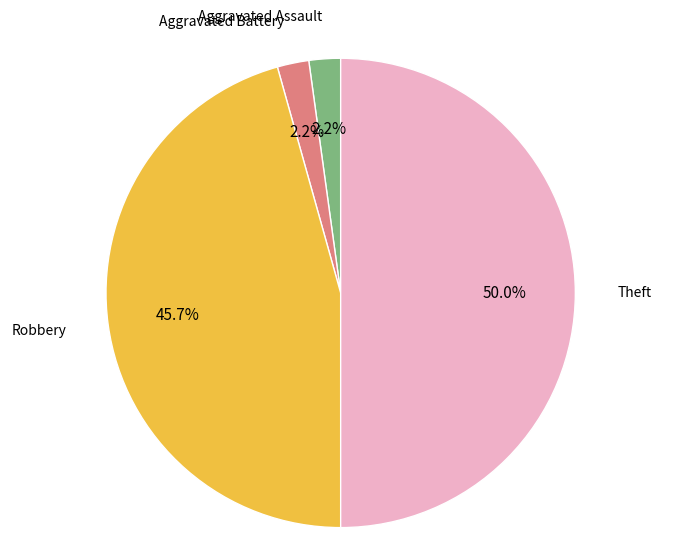

Which category accounts for the majority?

Theft